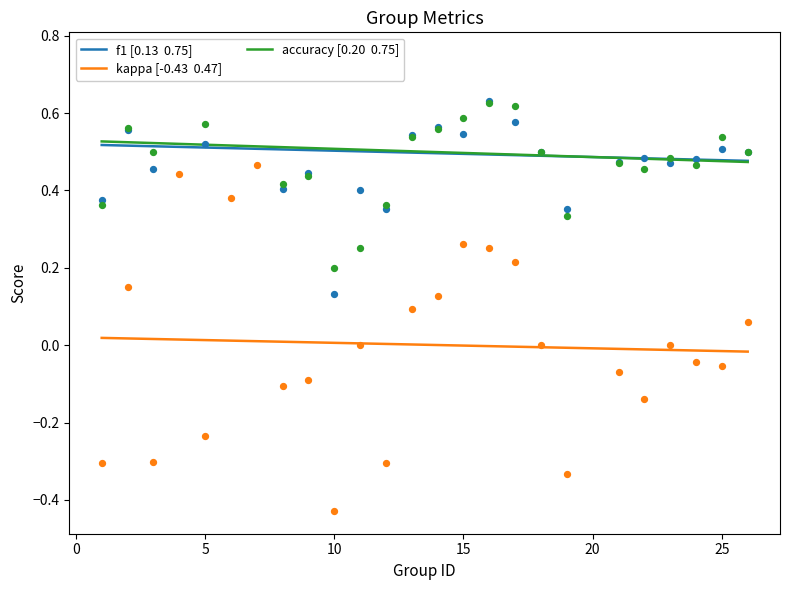

Which series reaches the minimum Y coordinate?

kappa